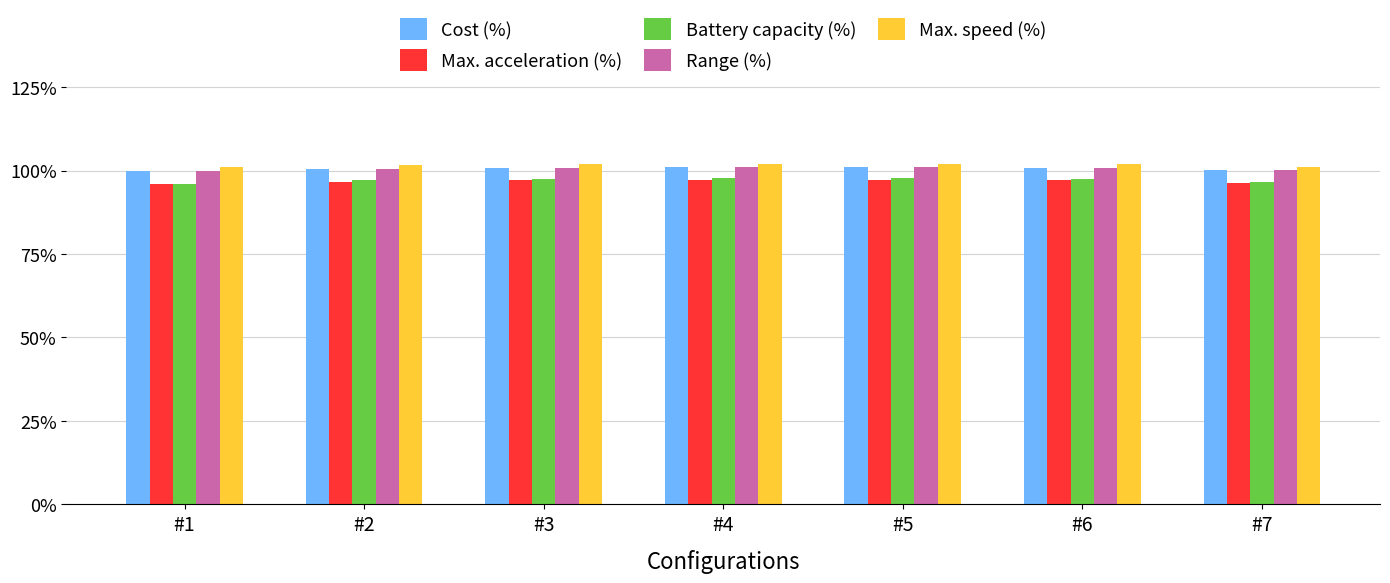

What is the value of the Range (%) bar at the 1st from the left?

1.0